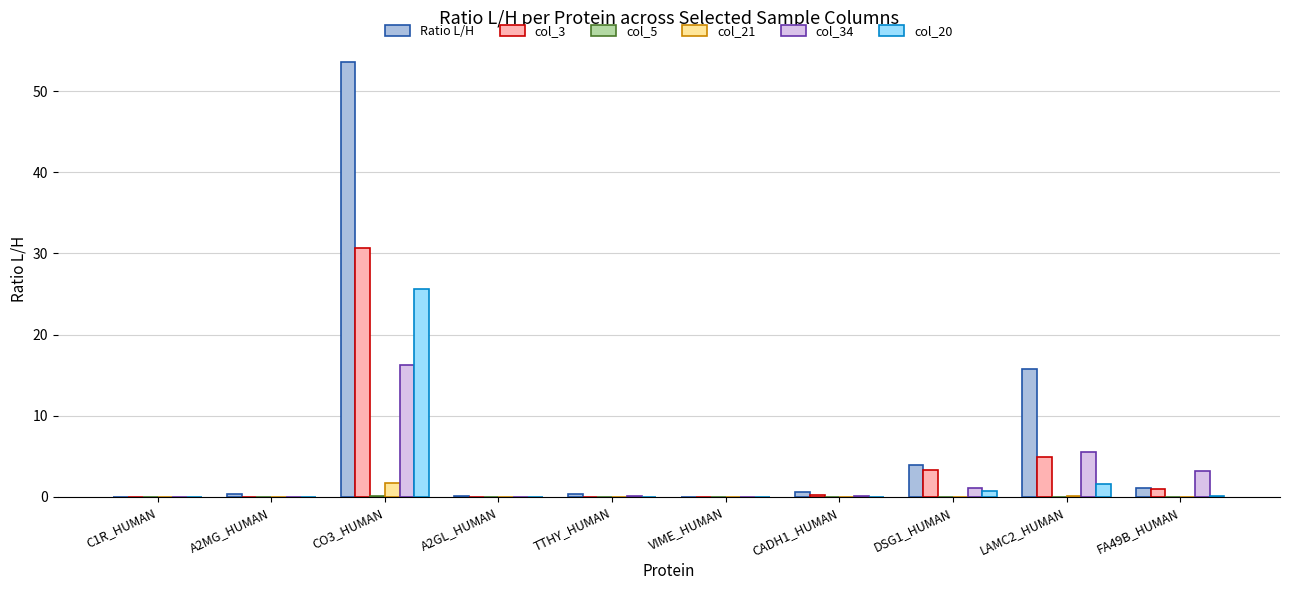

How many categories are shown in the chart?

10